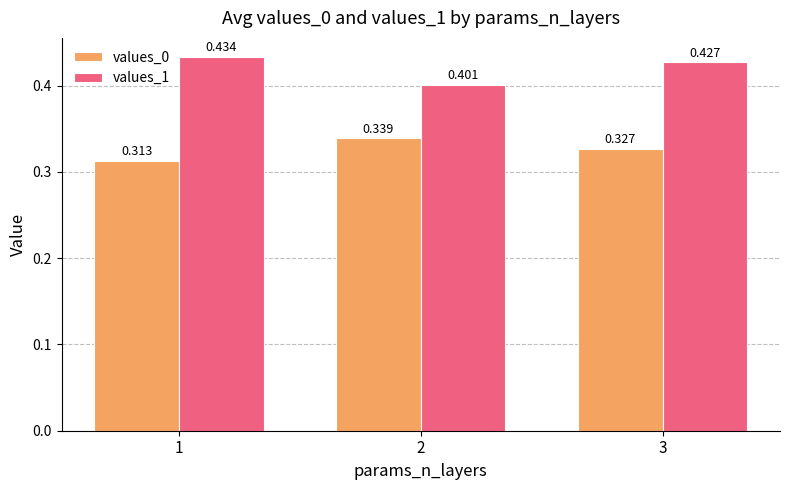

At how many categories does at least one series exceed 0?

3